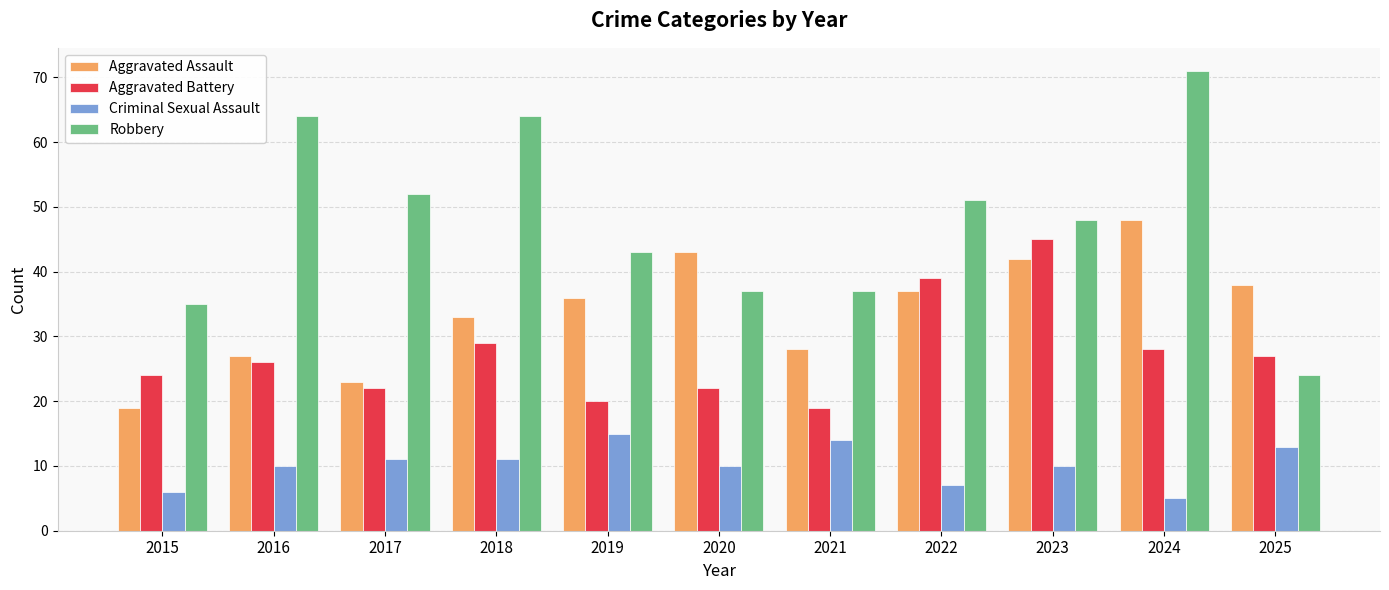

How many values in the Aggravated Battery series are below 26?

5